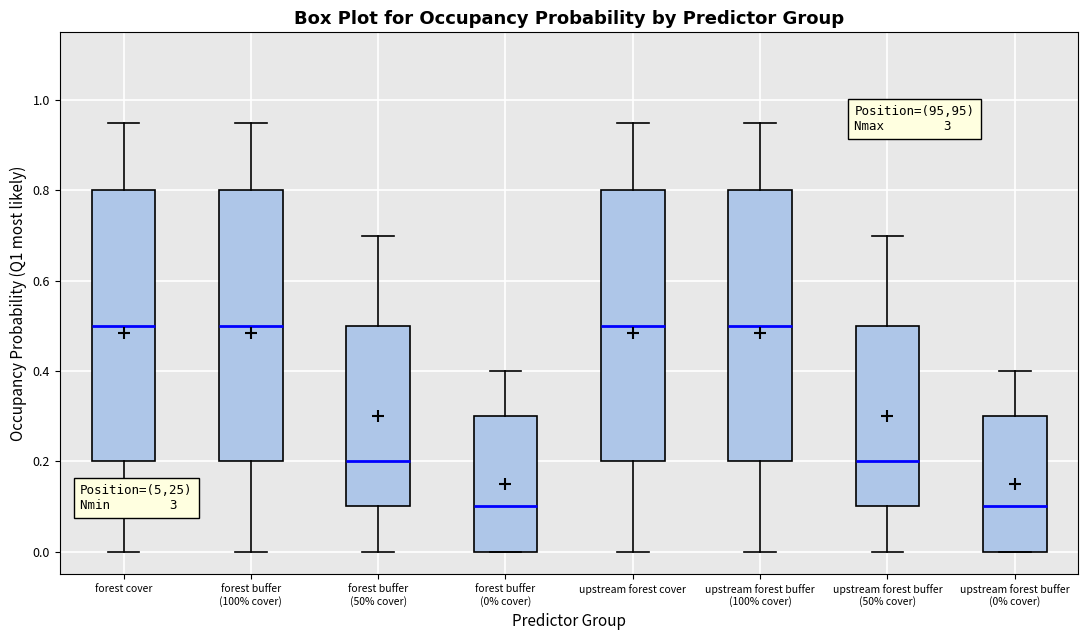

Reading left to right, read every box against the y-axis: the position of its median line, the range the box covers, and the ends of its whiskers. The values are not printed on the chart, so give them approximately, as read against the axis.

forest cover: median 0.50, box 0.20 to 0.80, whiskers 0.00 to 0.96
forest buffer (100% cover): median 0.50, box 0.20 to 0.80, whiskers 0.00 to 0.96
forest buffer (50% cover): median 0.20, box 0.10 to 0.50, whiskers 0.00 to 0.70
forest buffer (0% cover): median 0.10, box 0.00 to 0.30, whiskers 0.00 to 0.40
upstream forest cover: median 0.50, box 0.20 to 0.80, whiskers 0.00 to 0.96
upstream forest buffer (100% cover): median 0.50, box 0.20 to 0.80, whiskers 0.00 to 0.96
upstream forest buffer (50% cover): median 0.20, box 0.10 to 0.50, whiskers 0.00 to 0.70
upstream forest buffer (0% cover): median 0.10, box 0.00 to 0.30, whiskers 0.00 to 0.40